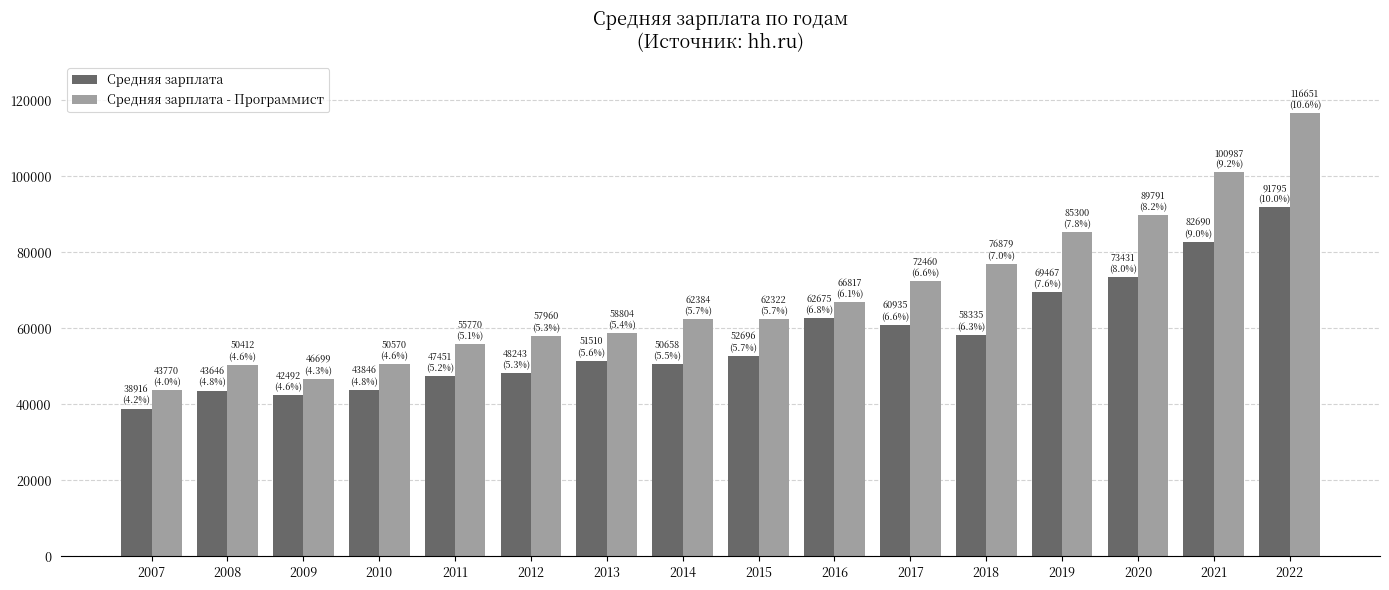

How many bars are there in total?

32